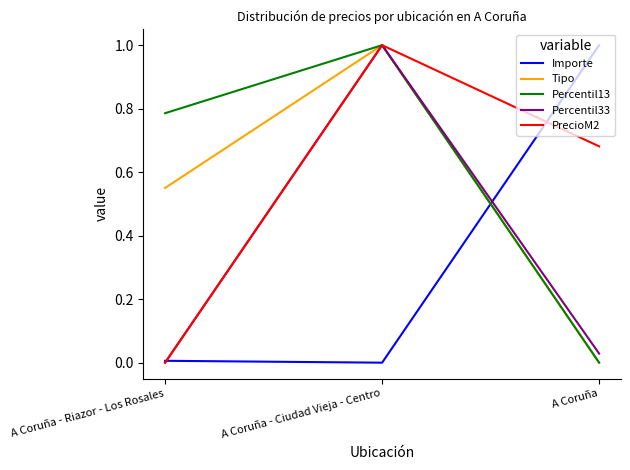

What is the average value of the Tipo series?

0.5